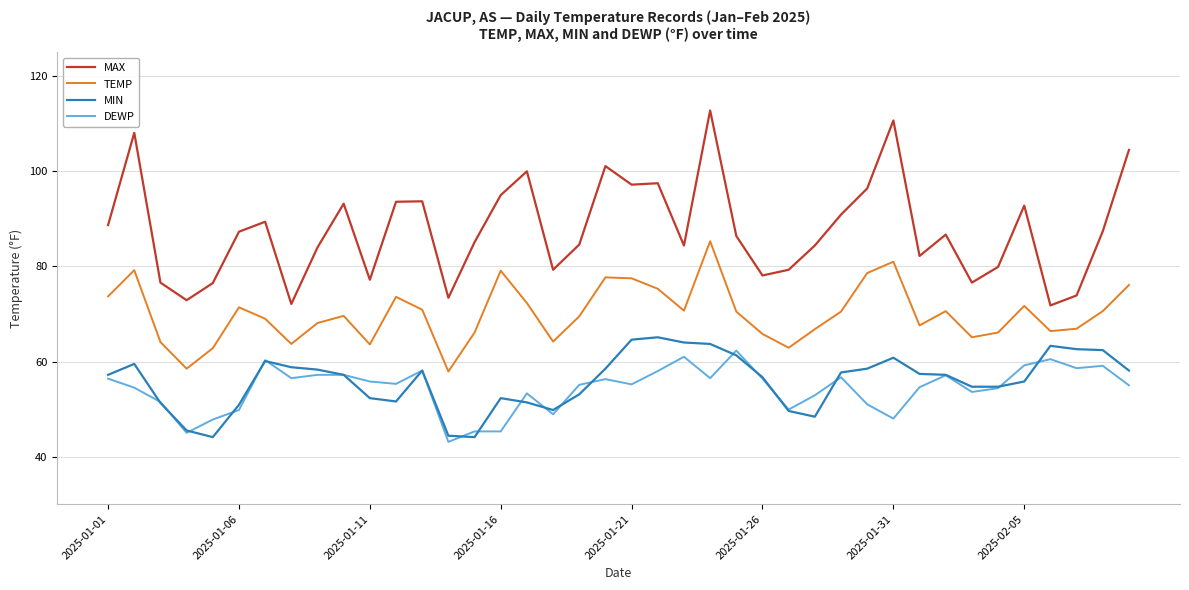

True or false: MAX and TEMP intersect in this chart.

False